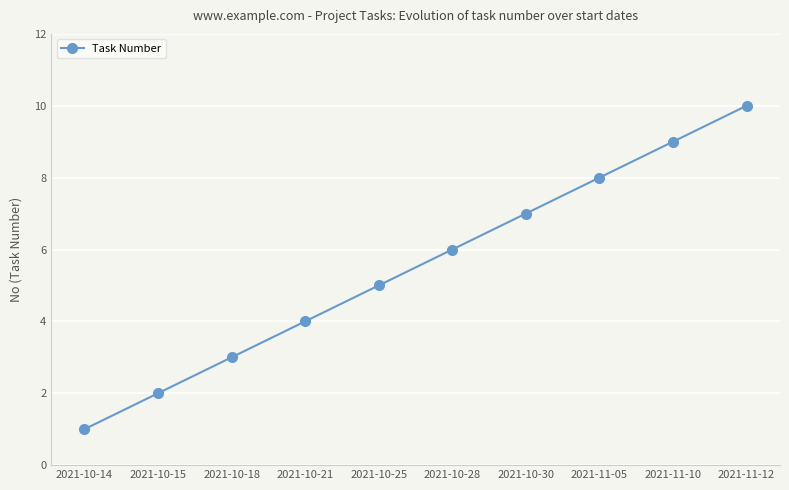

What is the difference between the second highest and minimum values?

8